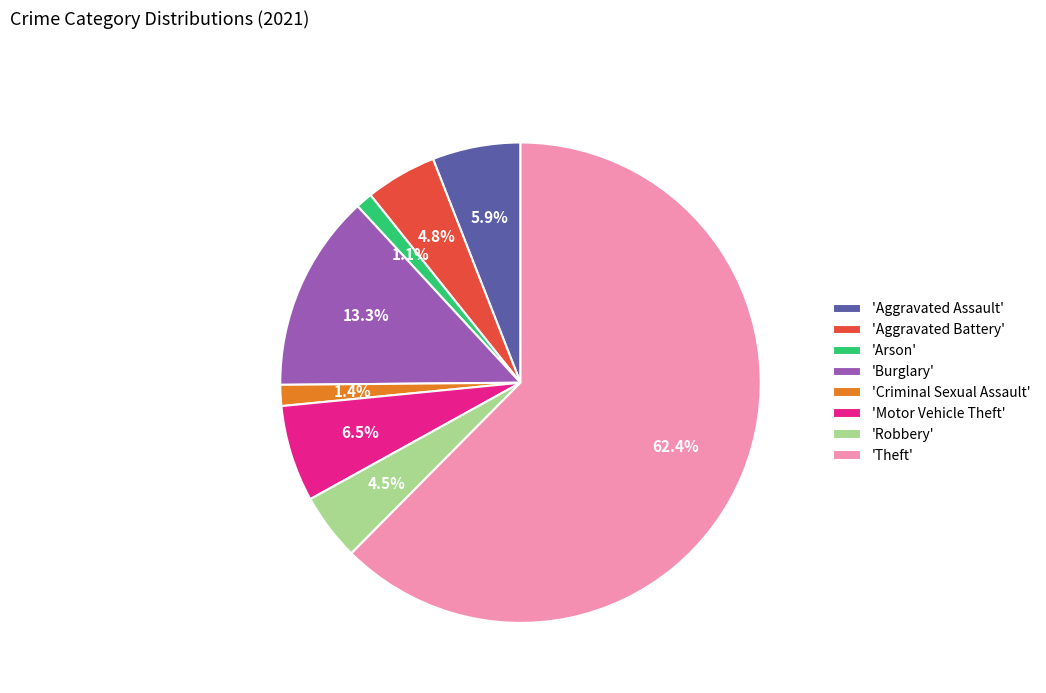

What percentage is NOT represented by 'Burglary'?

86.7%